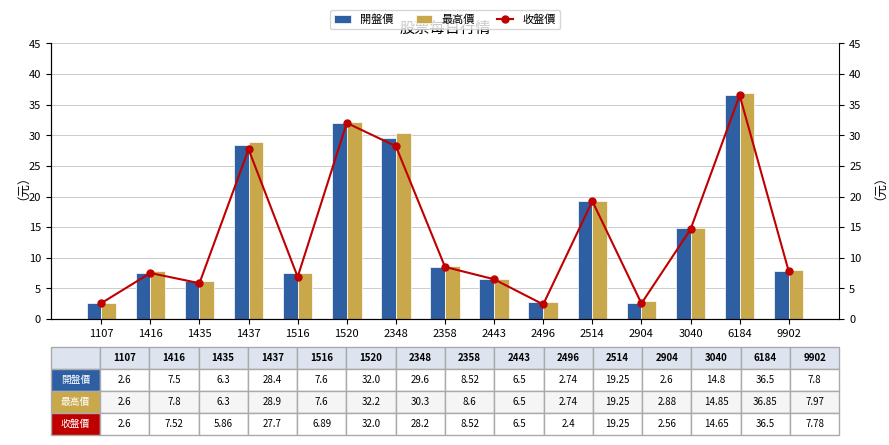

What is the total value across all series at 2496?

7.9